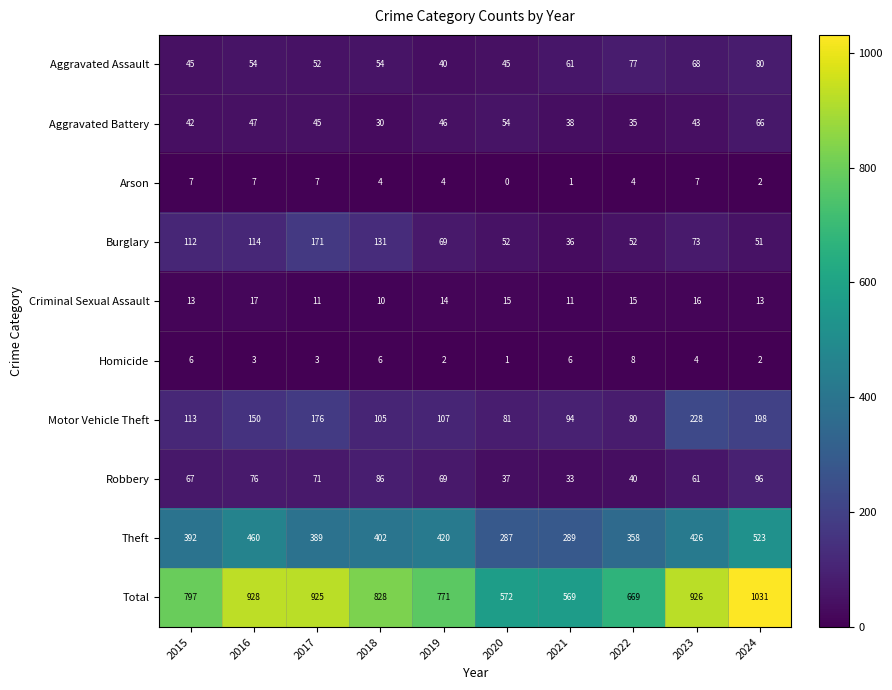

What is the average value of the Aggravated Battery series?

45